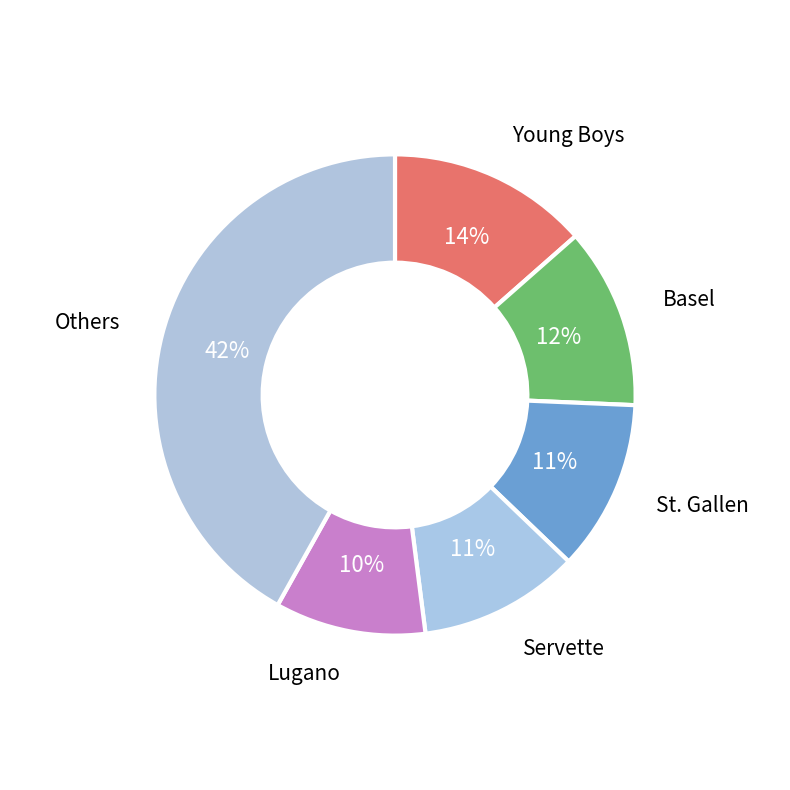

The Others slice represents 35% of the pie. True or false?

False